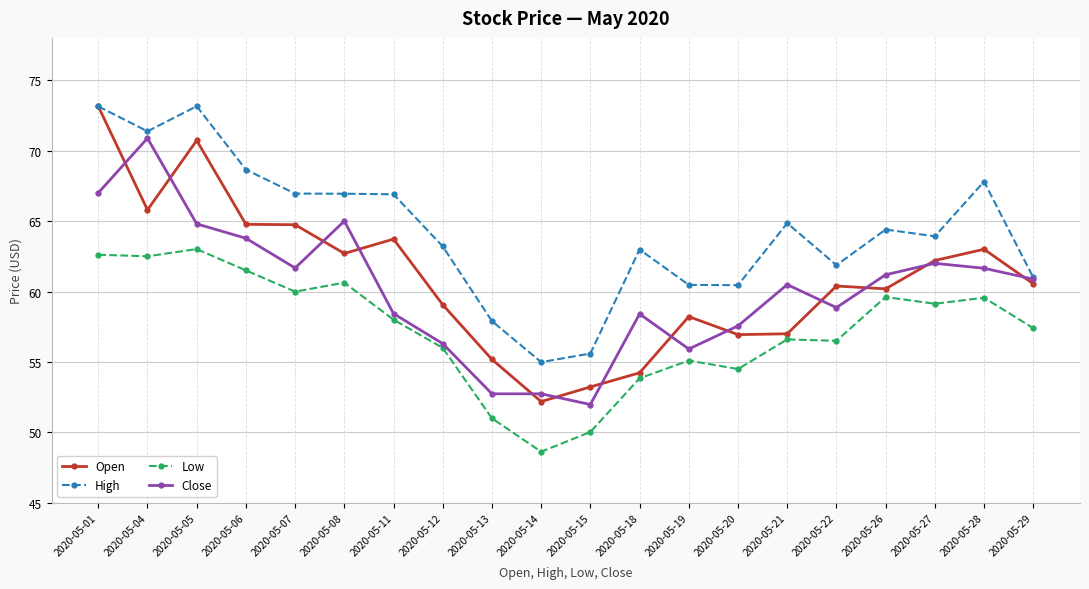

True or false: Open has more than 2 points higher than both neighbors.

True